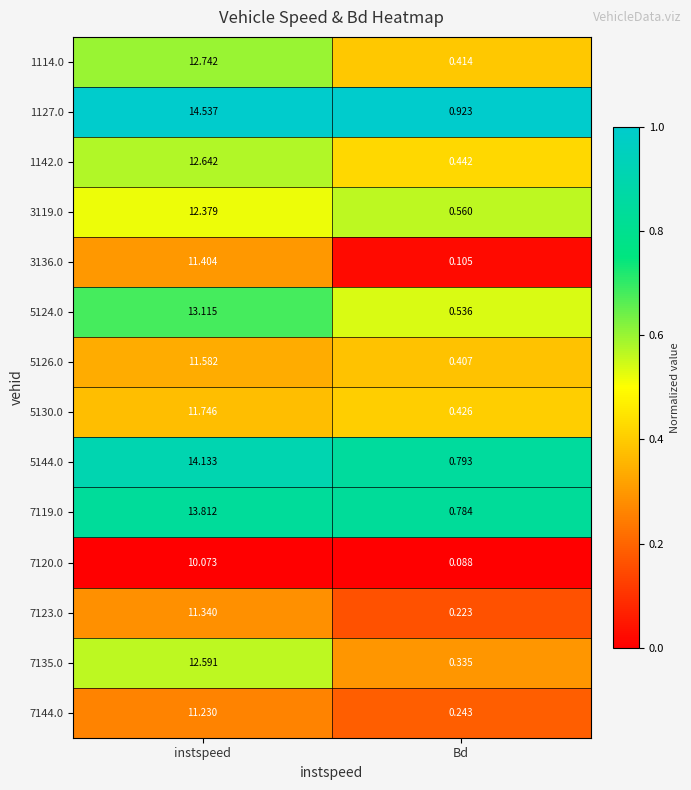

Which category has the highest value in the 7123.0 series?

instspeed